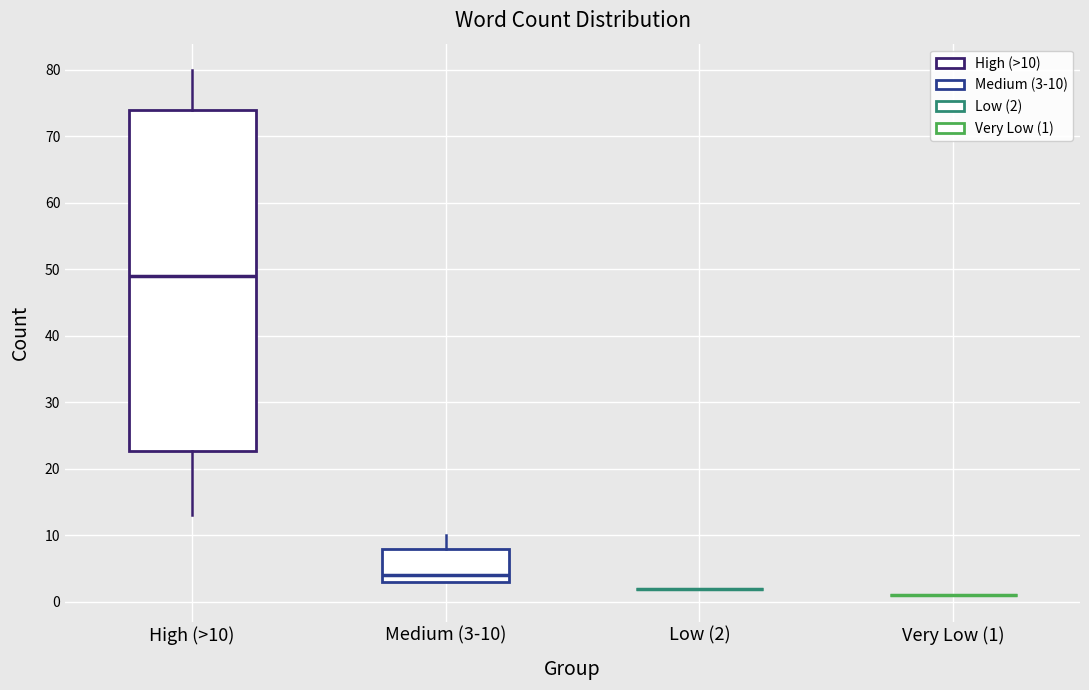

Reading left to right, read every box against the y-axis: the position of its median line, the range the box covers, and the ends of its whiskers. The values are not printed on the chart, so give them approximately, as read against the axis.

High (>10): median 49, box 23 to 74, whiskers 13 to 80
Medium (3-10): median 4, box 3 to 8, whiskers 3 to 10
Low (2): box collapsed to a line at 2, whiskers 2 to 2
Very Low (1): box collapsed to a line at 1, whiskers 1 to 1